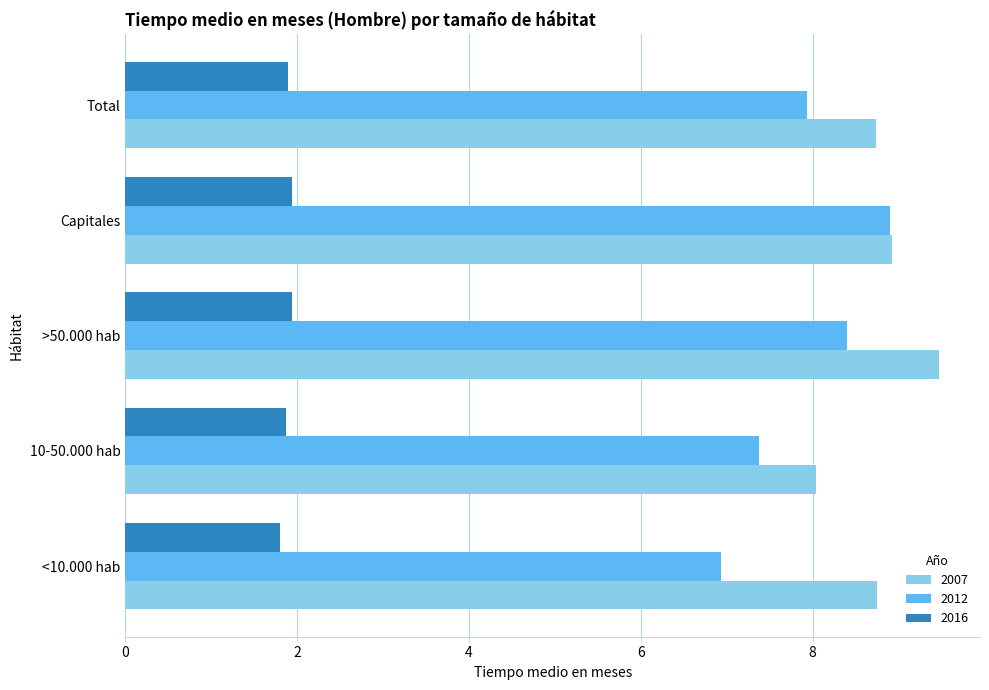

How many data points does each series have?

5